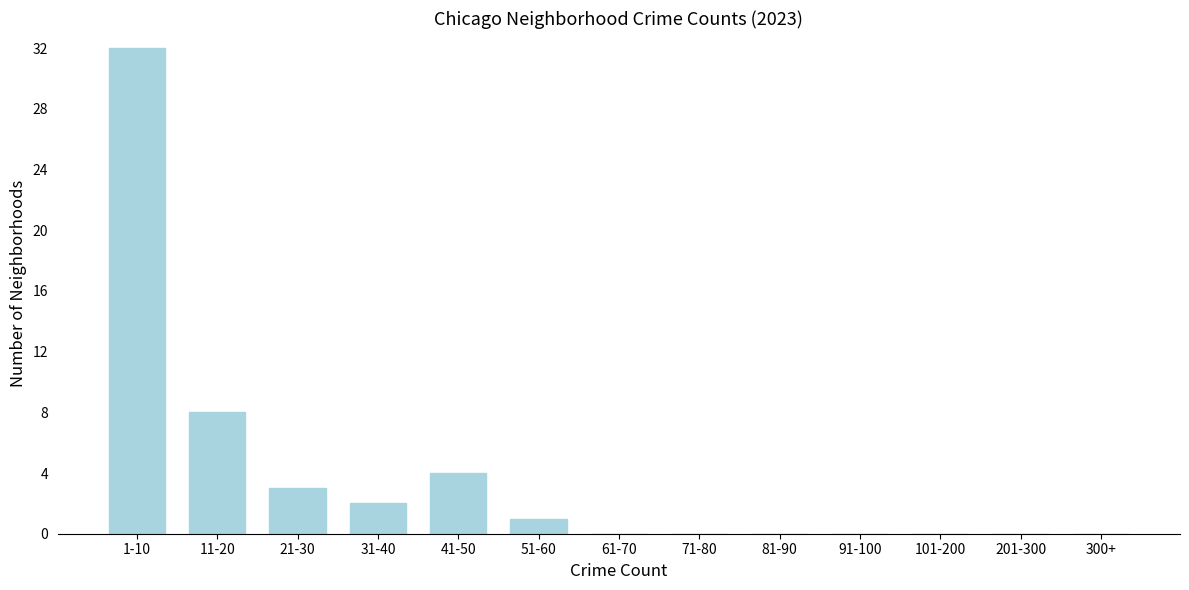

Reading left to right, what are all the values shown in this chart?

1-10=32	11-20=8	21-30=3	31-40=2	41-50=4	51-60=1	61-70=0	71-80=0	81-90=0	91-100=0	101-200=0	201-300=0	300+=0